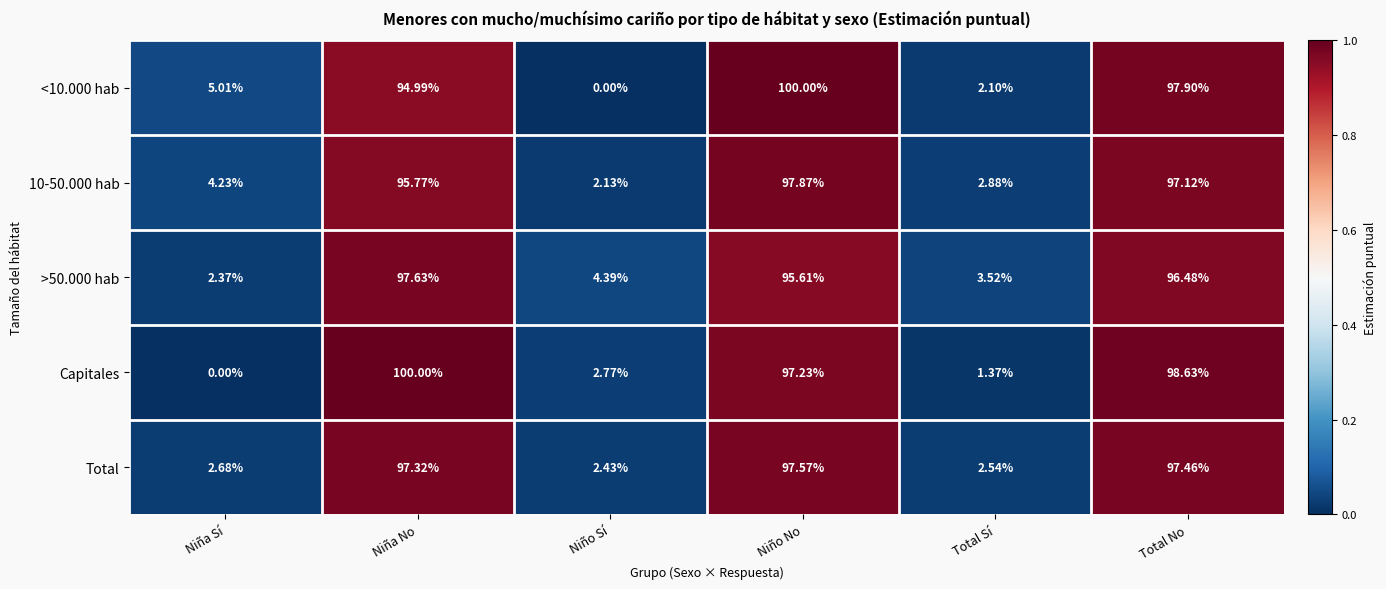

At which label does <10.000 hab reach its peak?

Niño No